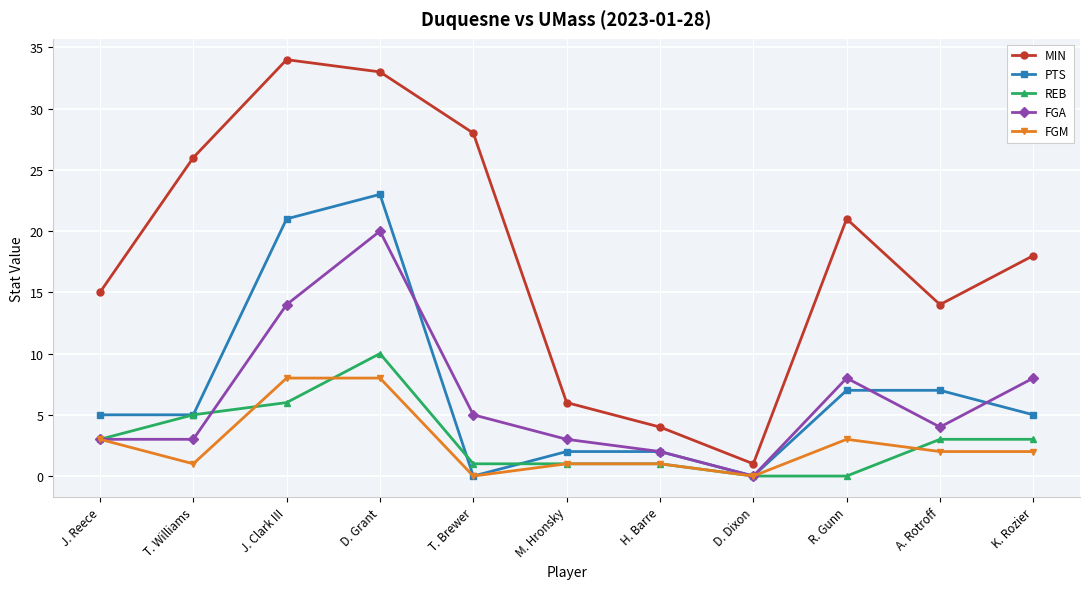

What is the label of the 3rd point from the right?

R. Gunn